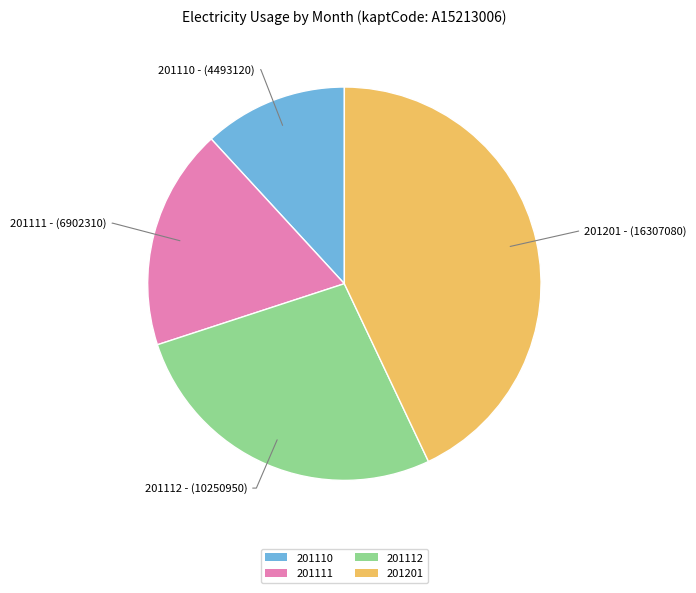

Approximately how many times larger is the value at 201112 compared to 201111?

1.5